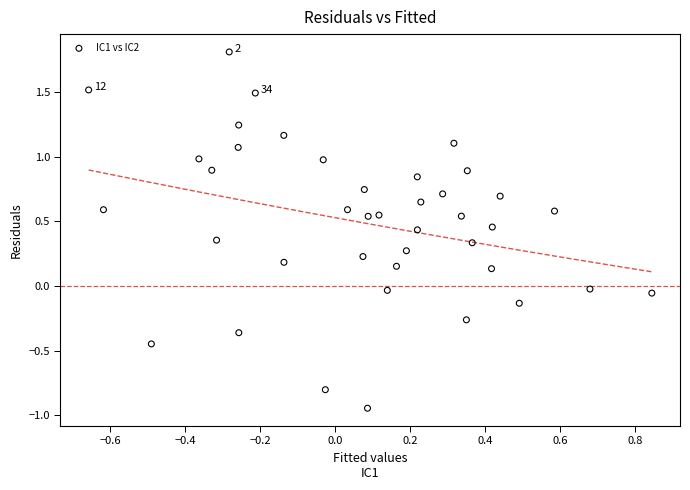

What is the range of Y values (max minus min)?

2.8